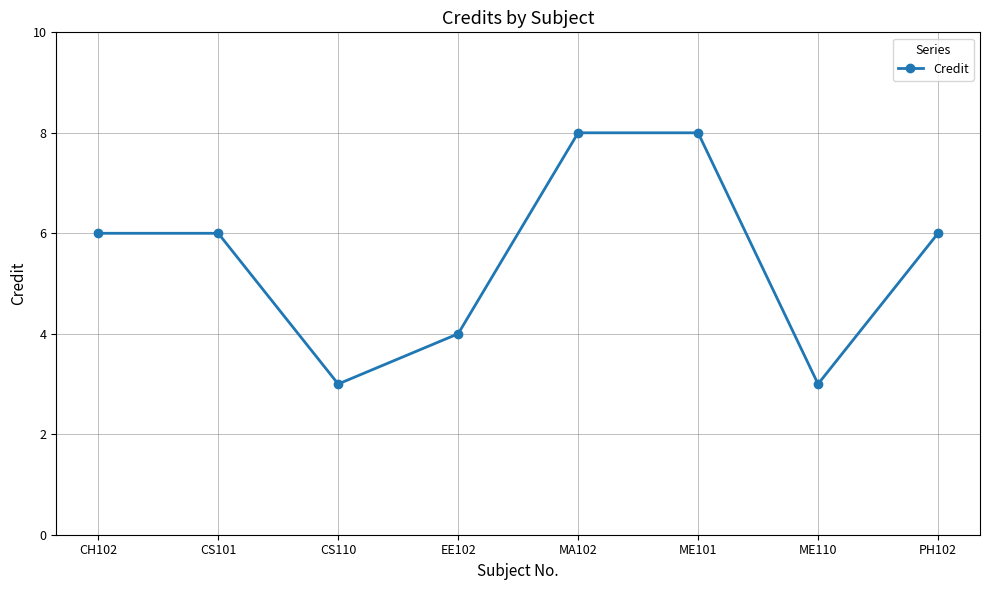

Is it true that the value at MA102 is 4?

False